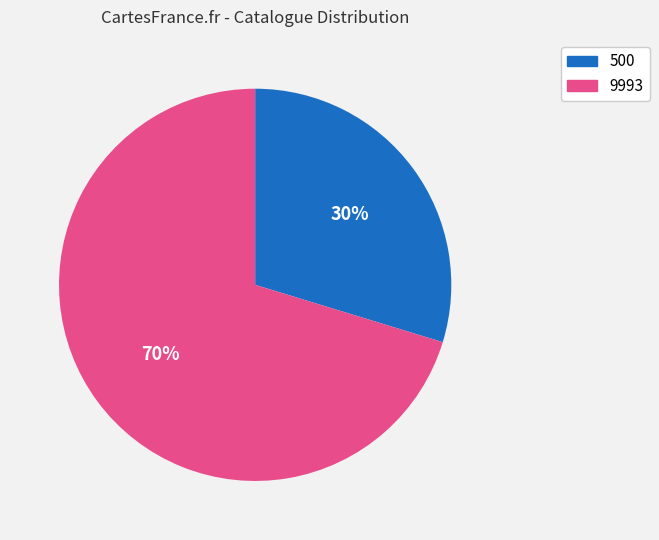

True or false: 9993 accounts for 70% of the total.

True